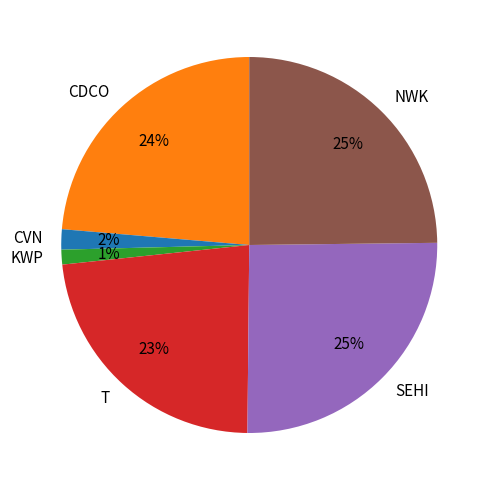

To the nearest percent, what portion does NWK represent?

25%